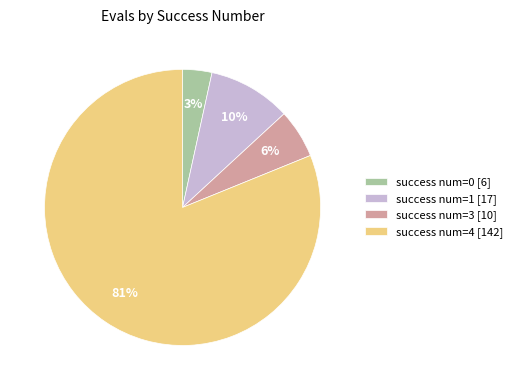

To the nearest percent, what percentage of the pie is success num=4 [142]?

81%